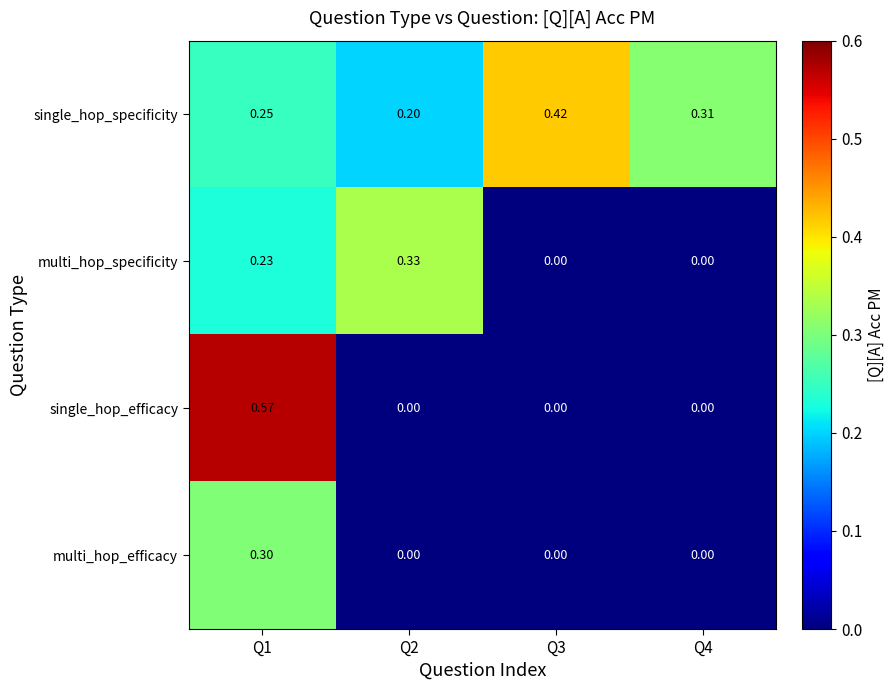

Which series has the largest total across all categories?

single_hop_specificity